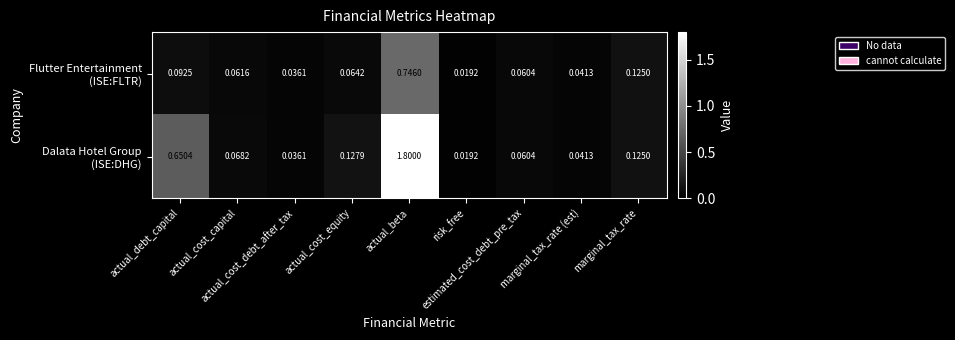

How many data points does each series have?

9